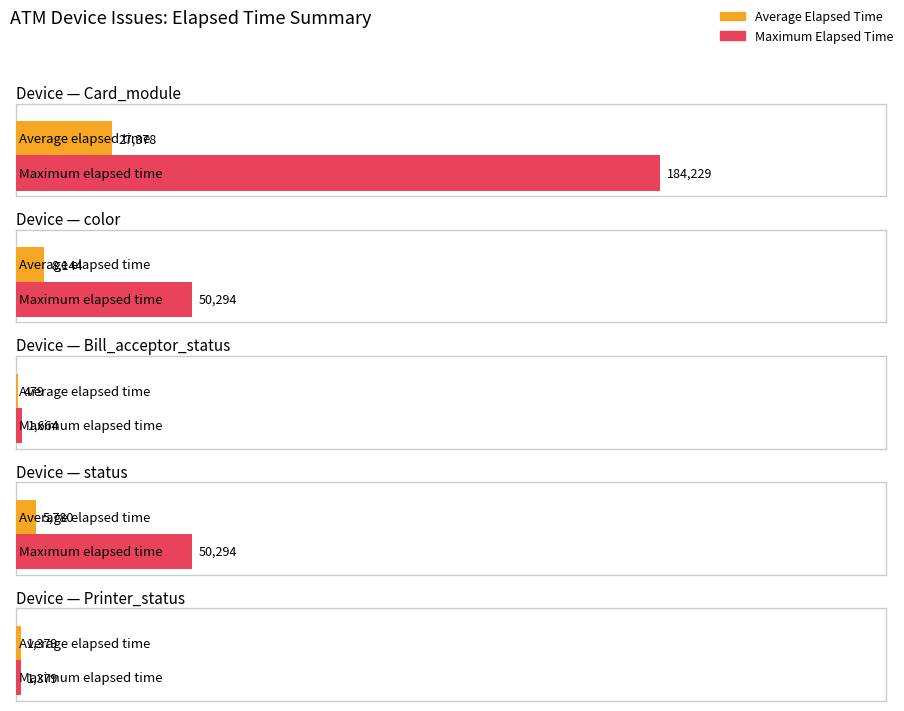

Rank the series at Bill_acceptor_status from lowest to highest value.

Average Elapsed Time, Maximum Elapsed Time